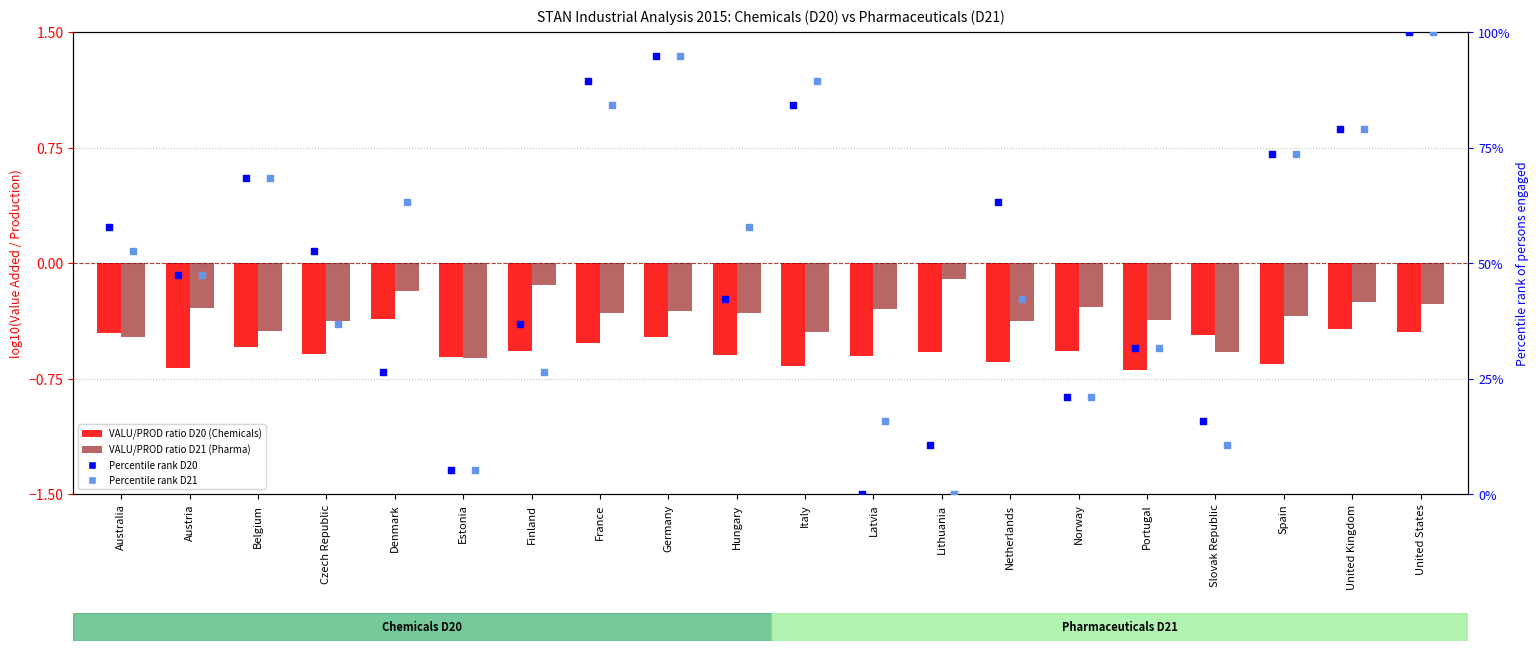

Which series contains the lowest Y value?

VALU/PROD ratio D20 (Chemicals)